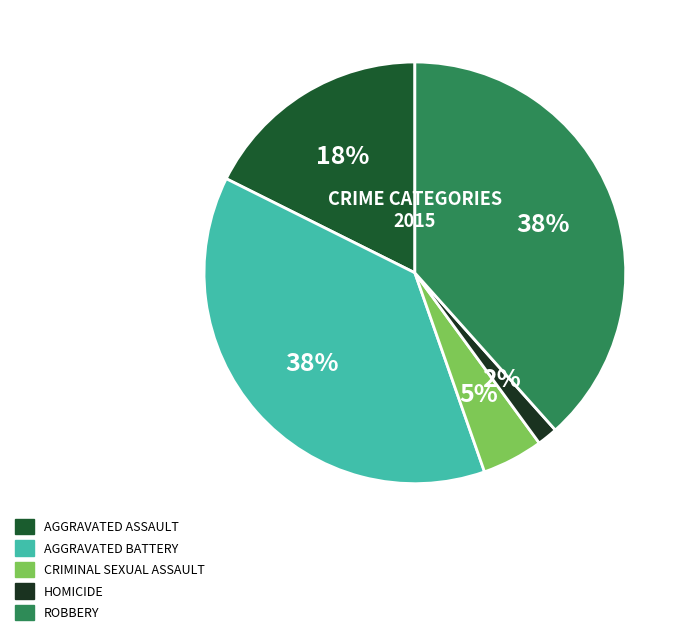

To the nearest percent, what is the average slice percentage?

20%